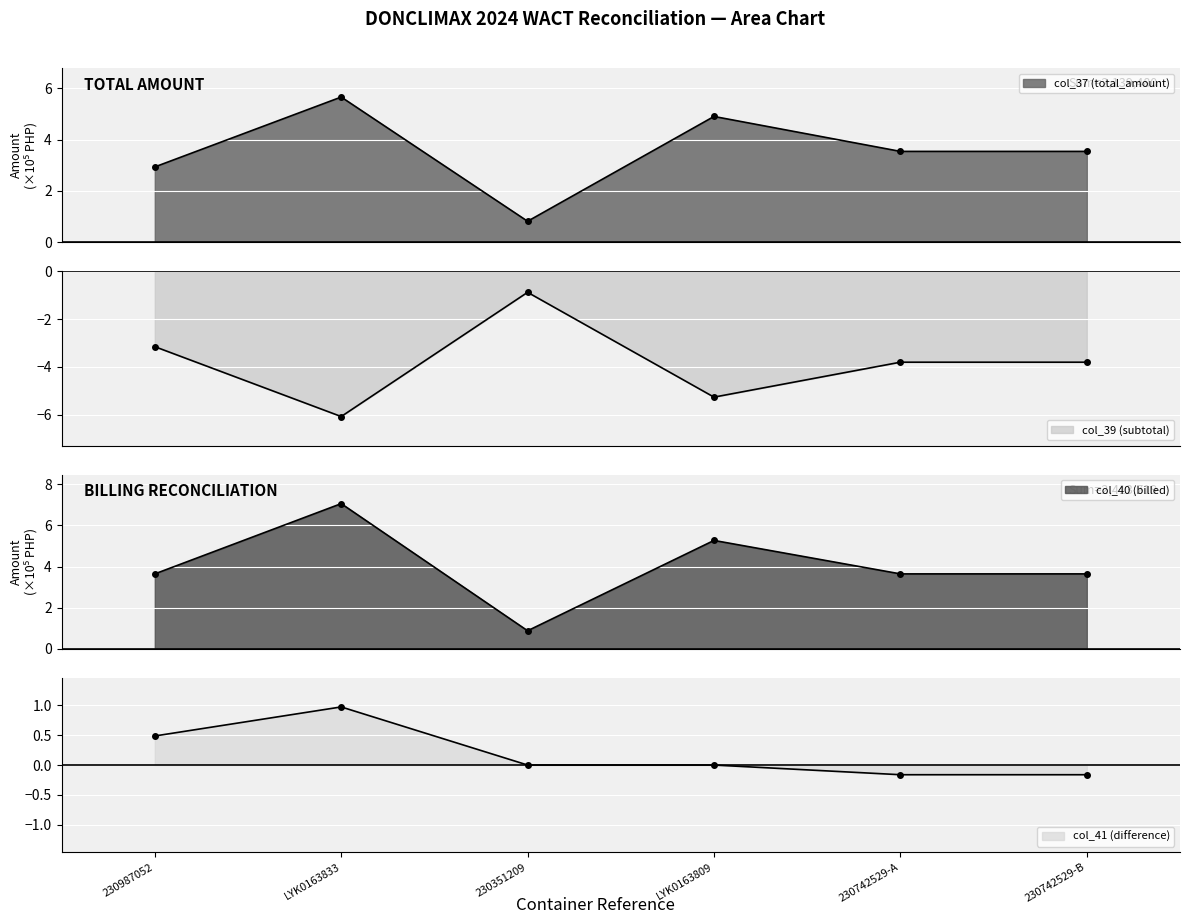

True or false: col_39 (subtotal) and col_37 (total_amount) intersect in this chart.

False